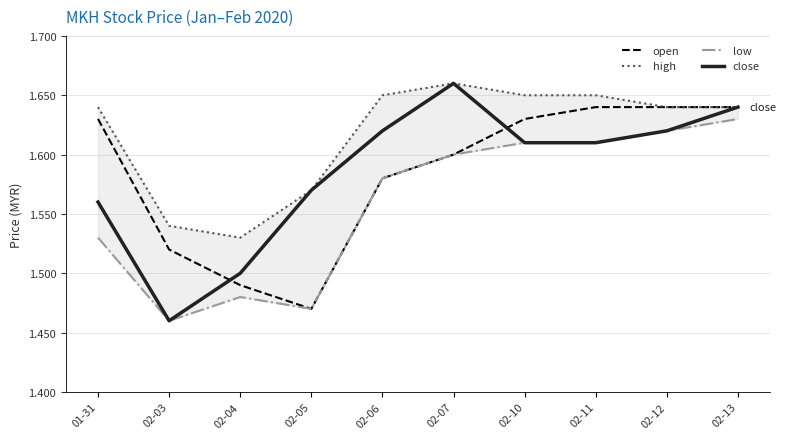

What is the sum of the low values at 02-12 and 02-05?

3.1